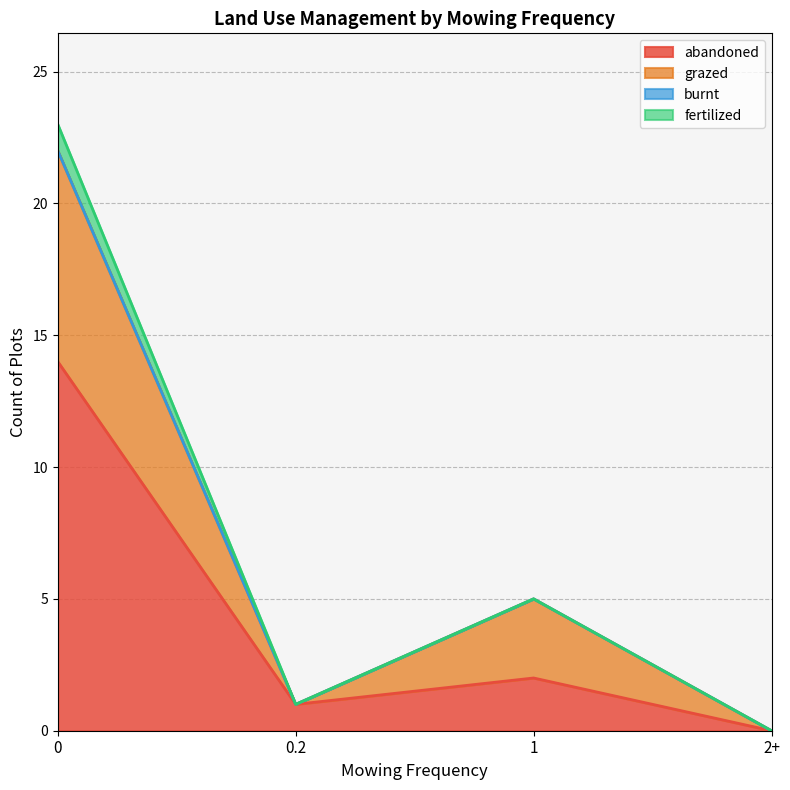

Which series changed the most between 7 and 11?

abandoned